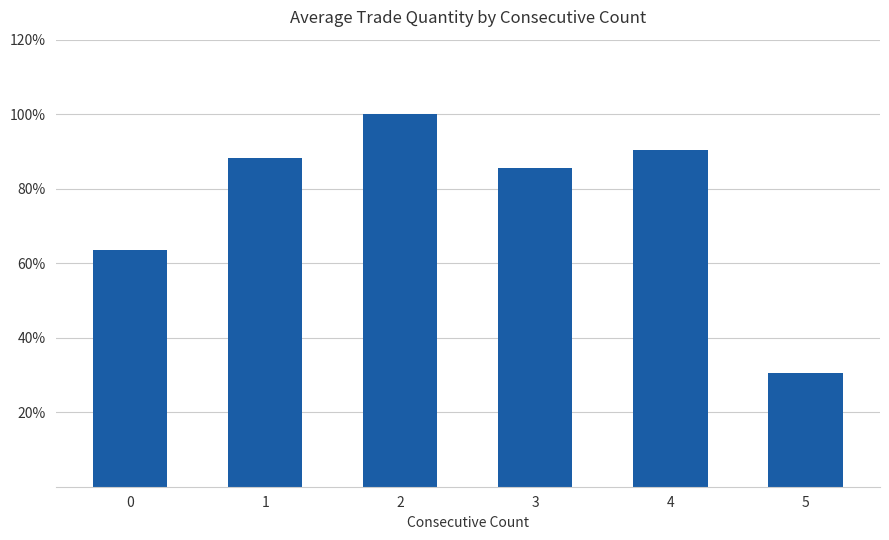

Are the bars horizontal?

No